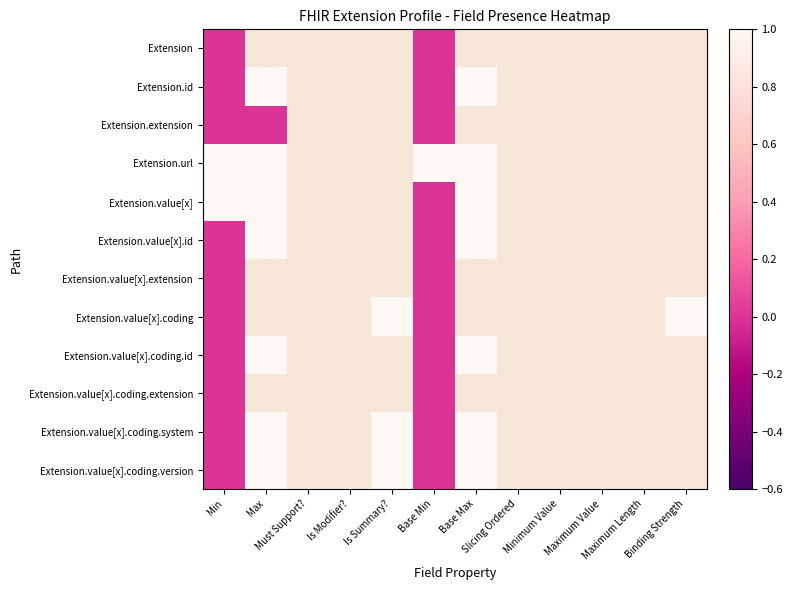

Count the number of categories in the chart.

12